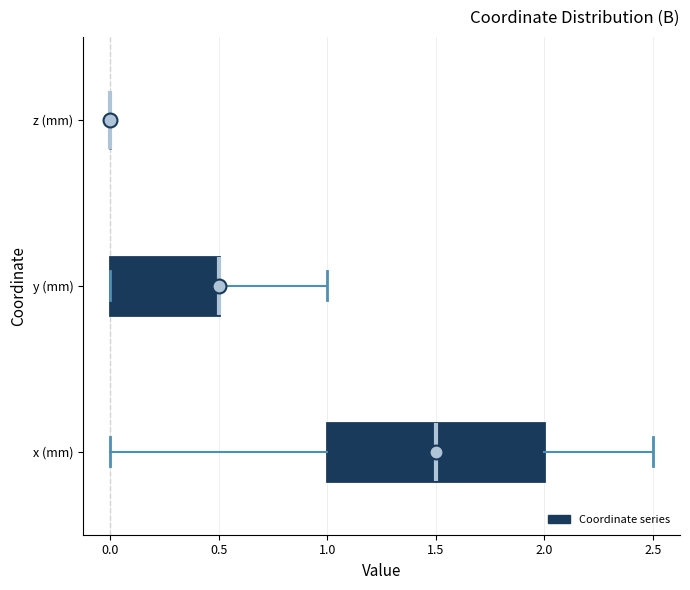

Reading bottom to top, transcribe this box plot: for each box, give where its median line is, the range the box spans, and where its two whiskers end, as read against the x-axis. The values are not printed on the chart, so give them approximately, as read against the axis.

x (mm): median 1.5, box 1.0 to 2.0, whiskers 0.0 to 2.5
y (mm): median 0.5 (drawn on the box's right edge), box 0.0 to 0.5, whiskers 0.0 to 1.0
z (mm): box collapsed to a line at 0.0, whiskers 0.0 to 0.0